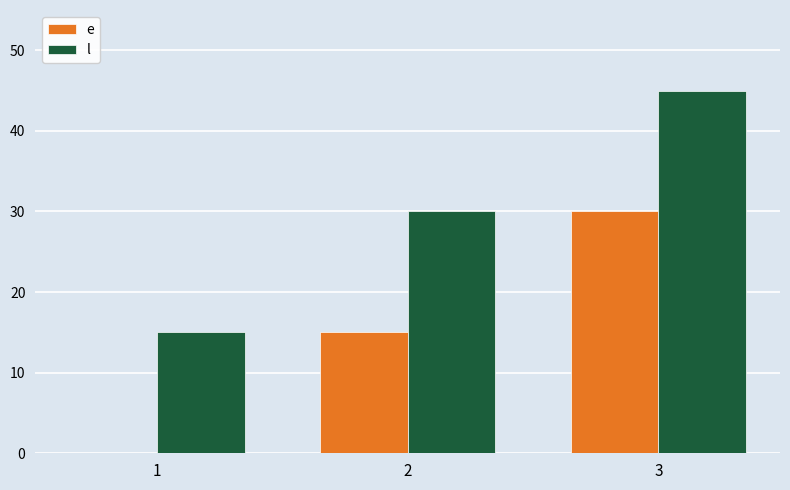

The value of l at 3 is 45. True or false?

True